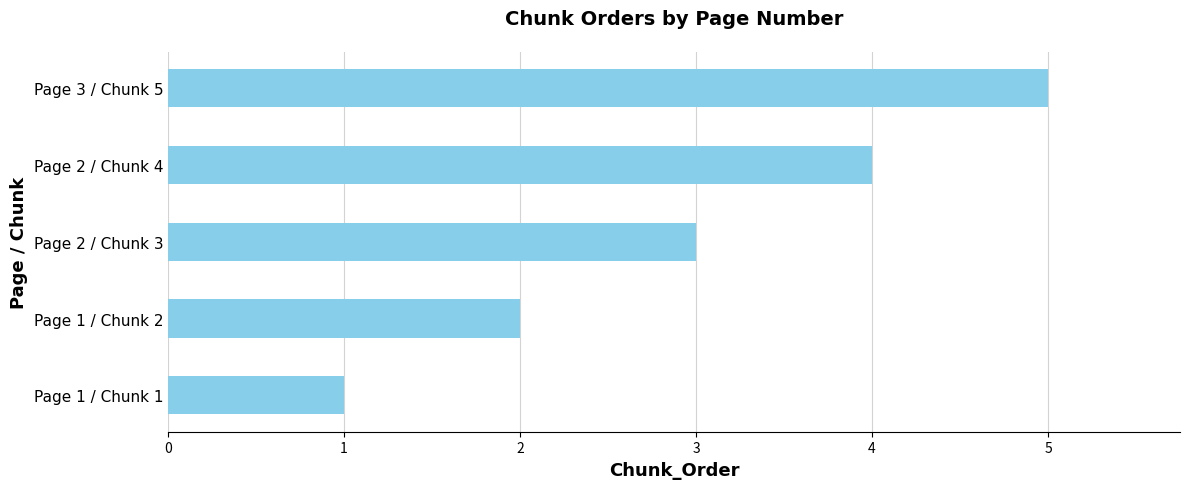

How many data points are less than 3?

2